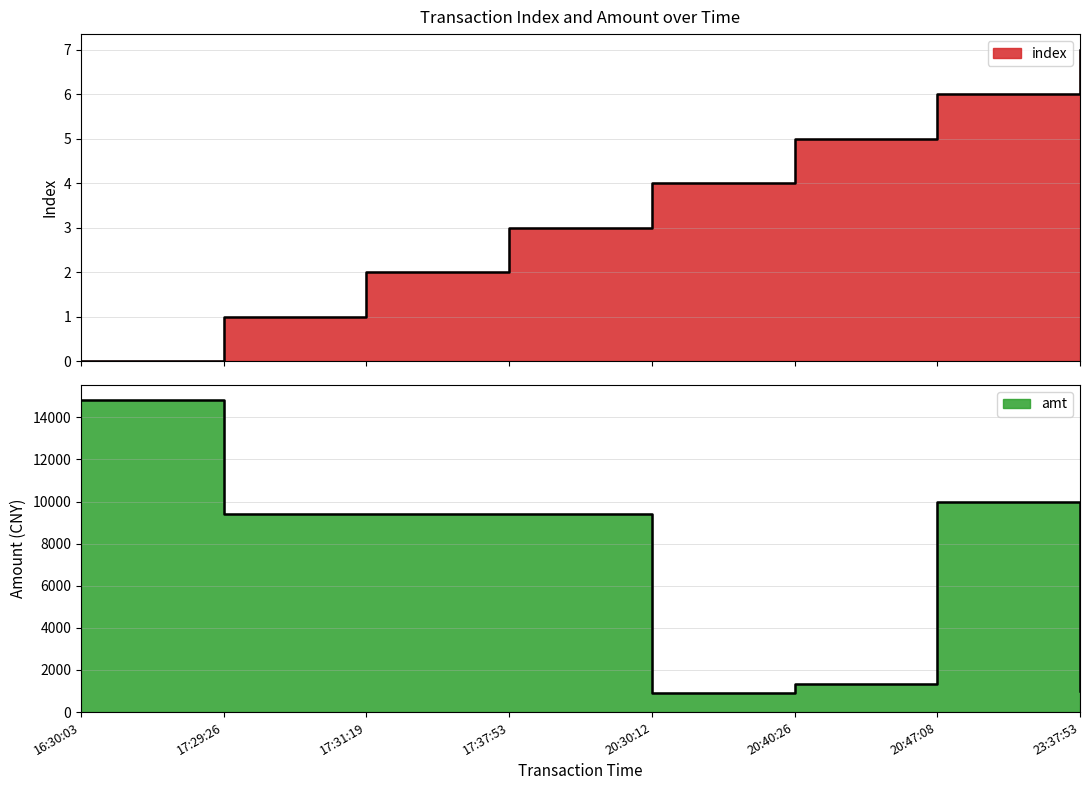

Rank the series by their average value, from lowest to highest.

index, amt